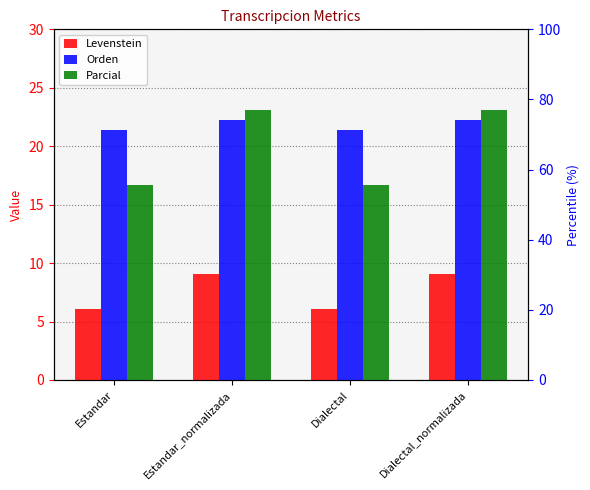

What position from the left is Dialectal_normalizada?

4